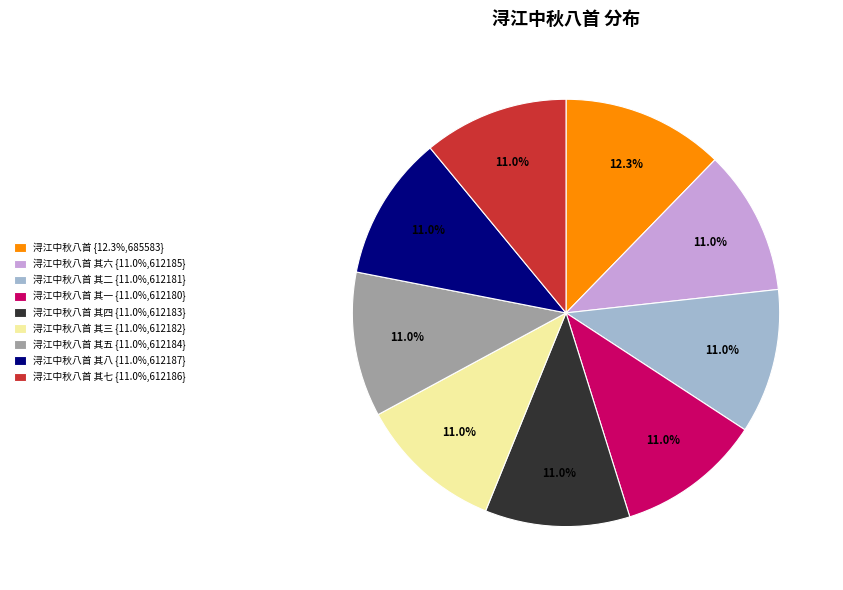

Do 浔江中秋八首 其七 {11.0%,612186} and 浔江中秋八首 其一 {11.0%,612180} together represent more than half of the pie?

No